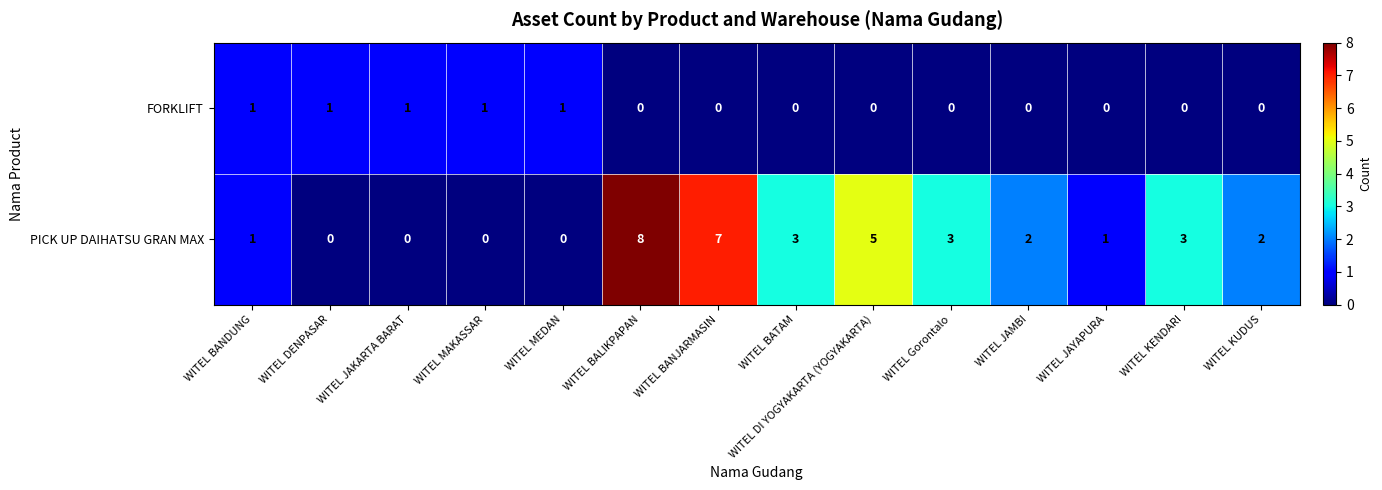

Which series changed the most between WITEL DI YOGYAKARTA (YOGYAKARTA) and WITEL KENDARI?

PICK UP DAIHATSU GRAN MAX